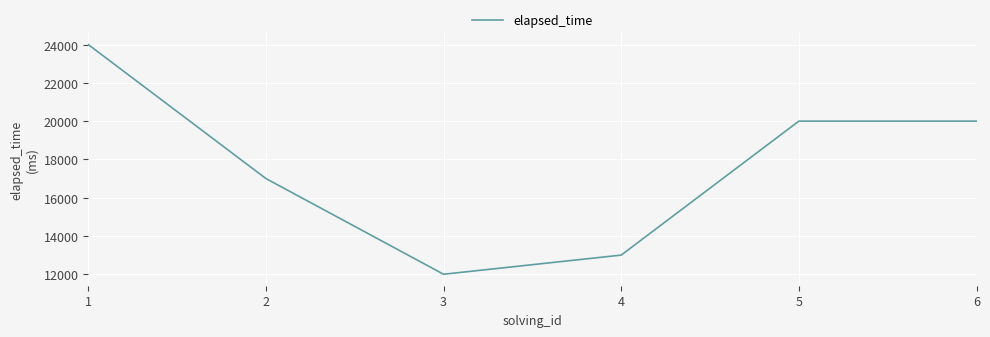

How many lines are shown in the chart?

1